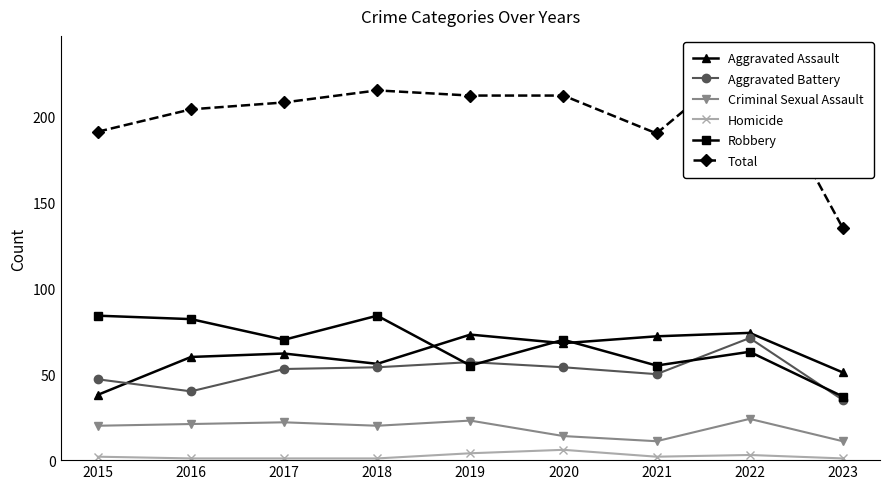

True or false: Total and Aggravated Assault cross at least once.

False